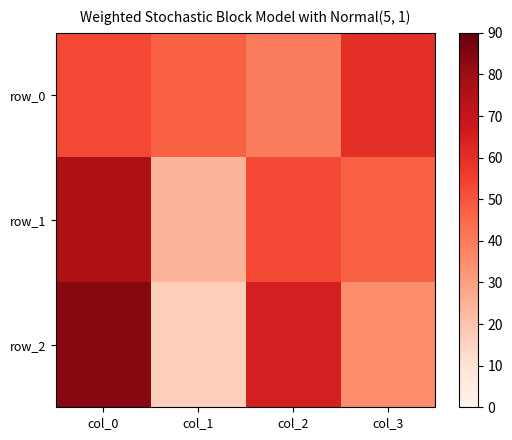

What is the total value across all series at col_1?

87